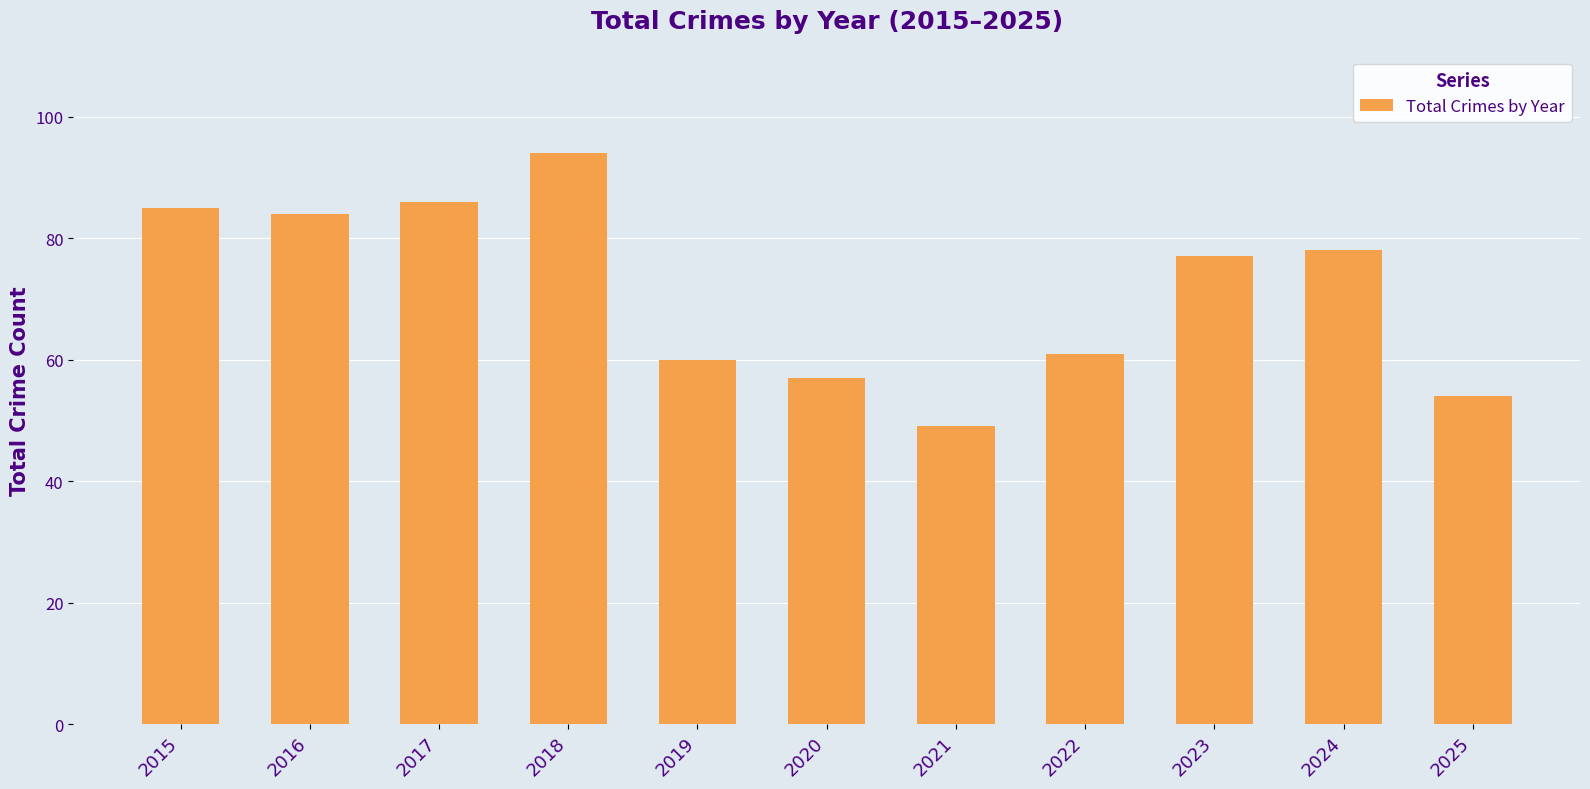

Which category has the lowest value across all series?

2021